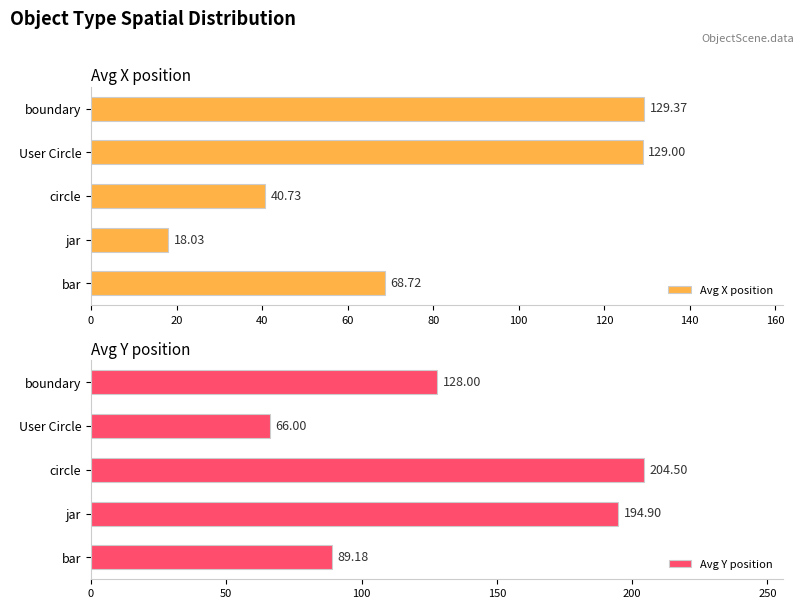

How many groups of bars are there?

5